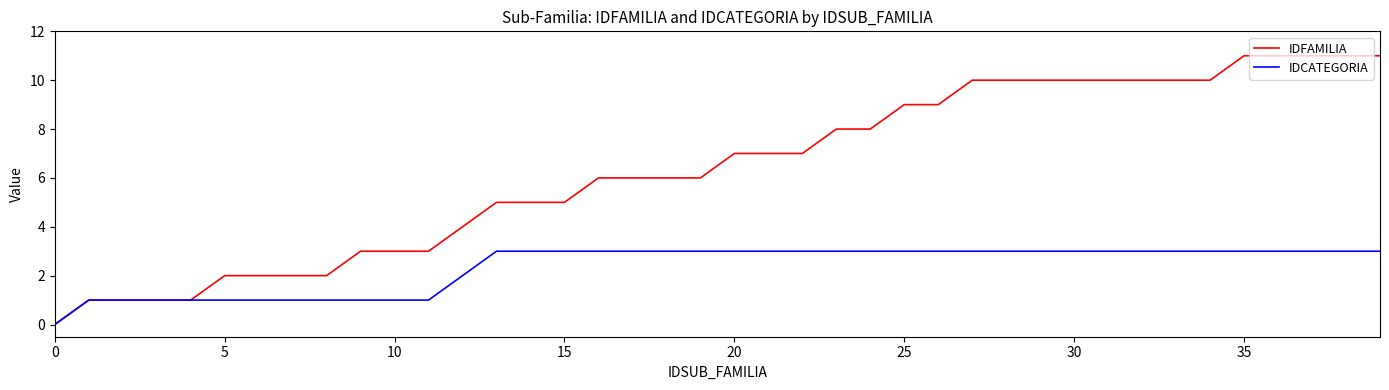

Which series has the largest total across all categories?

IDFAMILIA